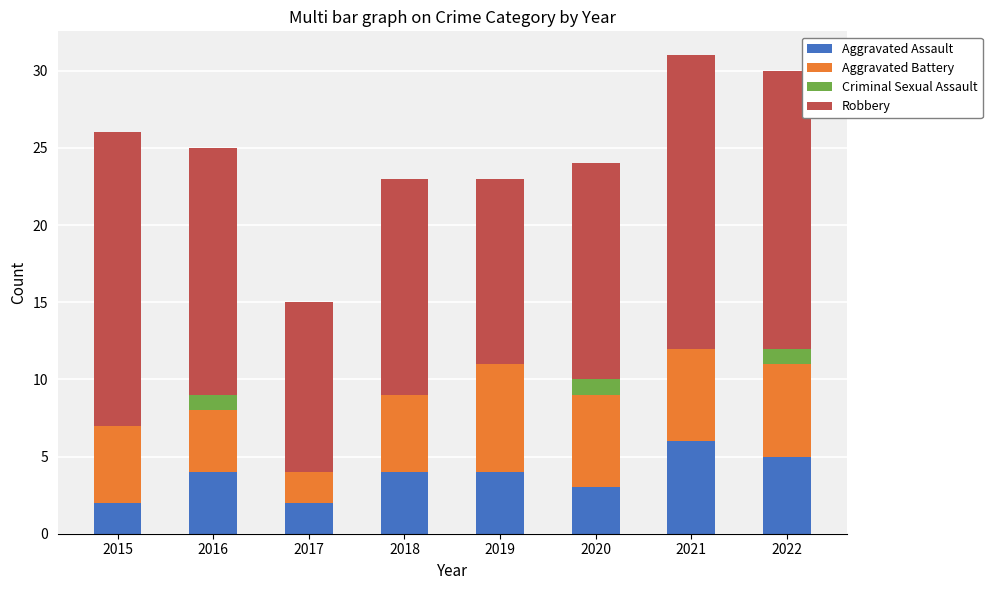

The Aggravated Assault series shows 7 at 2018. True or false?

False